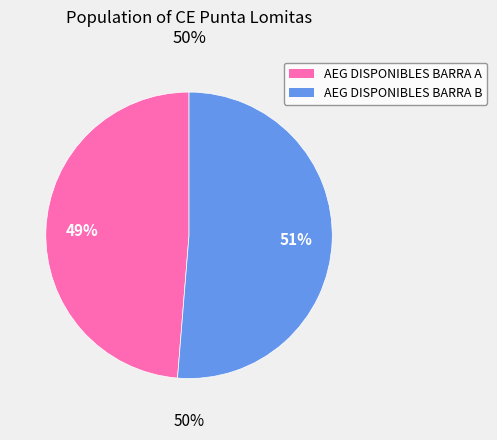

To the nearest percent, what portion does AEG DISPONIBLES BARRA A represent?

49%